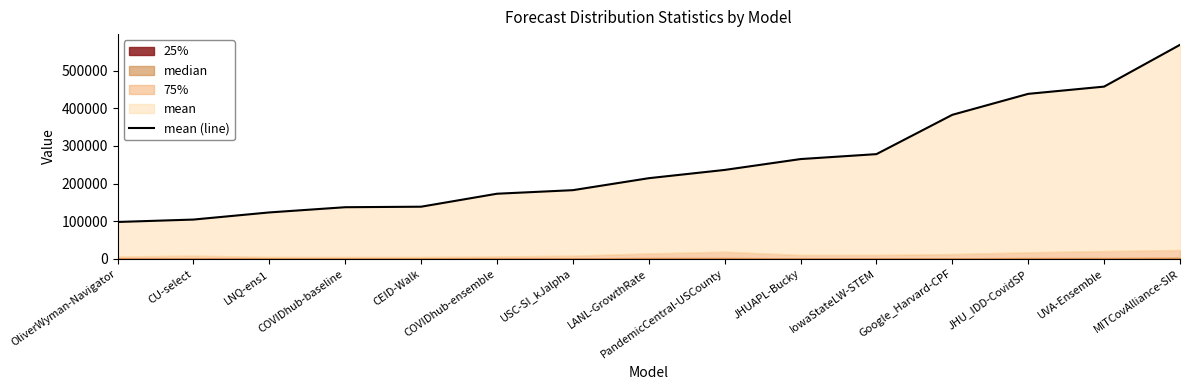

List the labels in order of value, largest first.

MITCovAlliance-SIR, UVA-Ensemble, JHU_IDD-CovidSP, Google_Harvard-CPF, IowaStateLW-STEM, JHUAPL-Bucky, PandemicCentral-USCounty, LANL-GrowthRate, USC-SI_kJalpha, COVIDhub-ensemble, CEID-Walk, COVIDhub-baseline, LNQ-ens1, CU-select, OliverWyman-Navigator